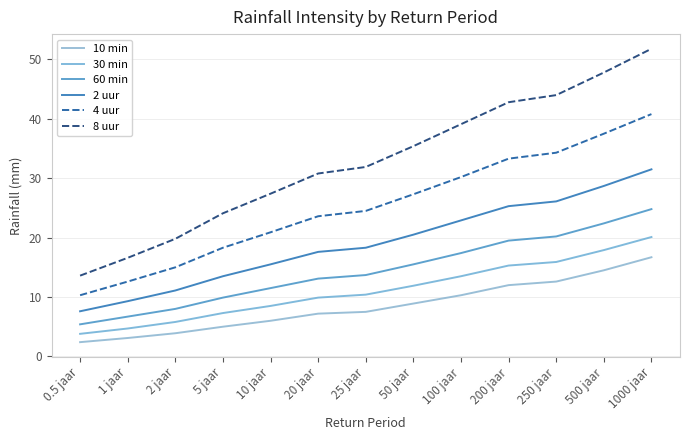

Where is 30 min nearest to the value 11?

25 jaar